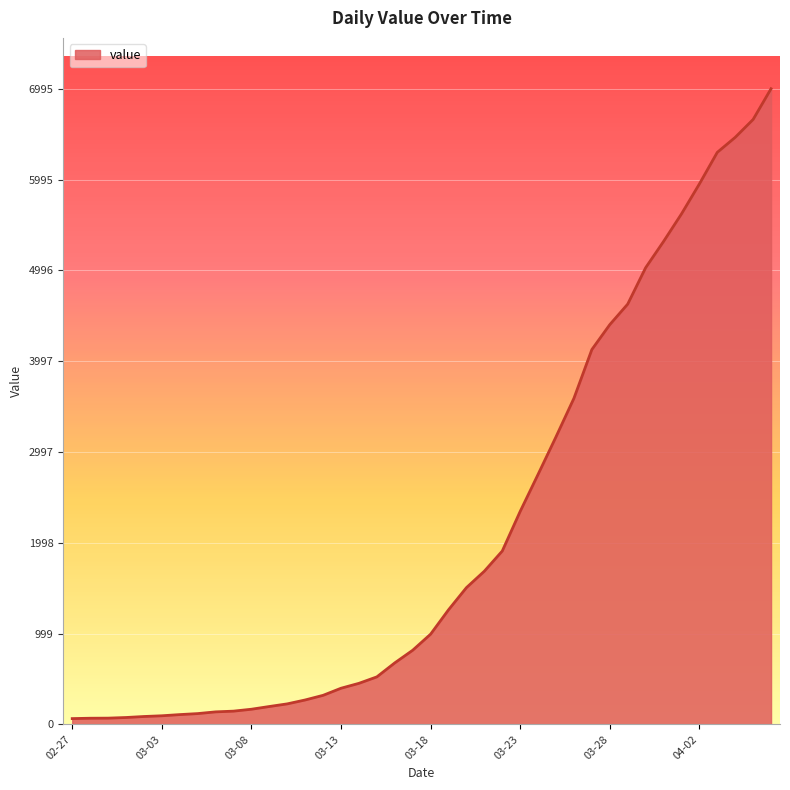

What is the sum of all values?

85677